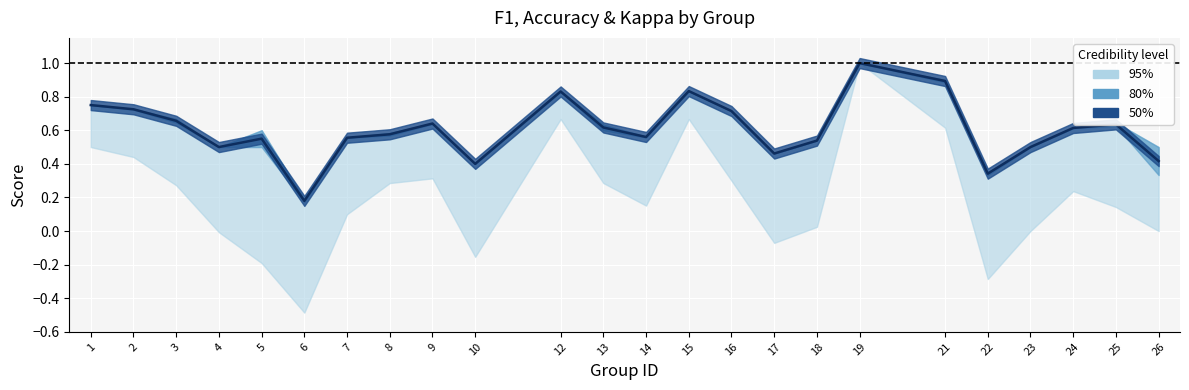

How many lines are shown in the chart?

1